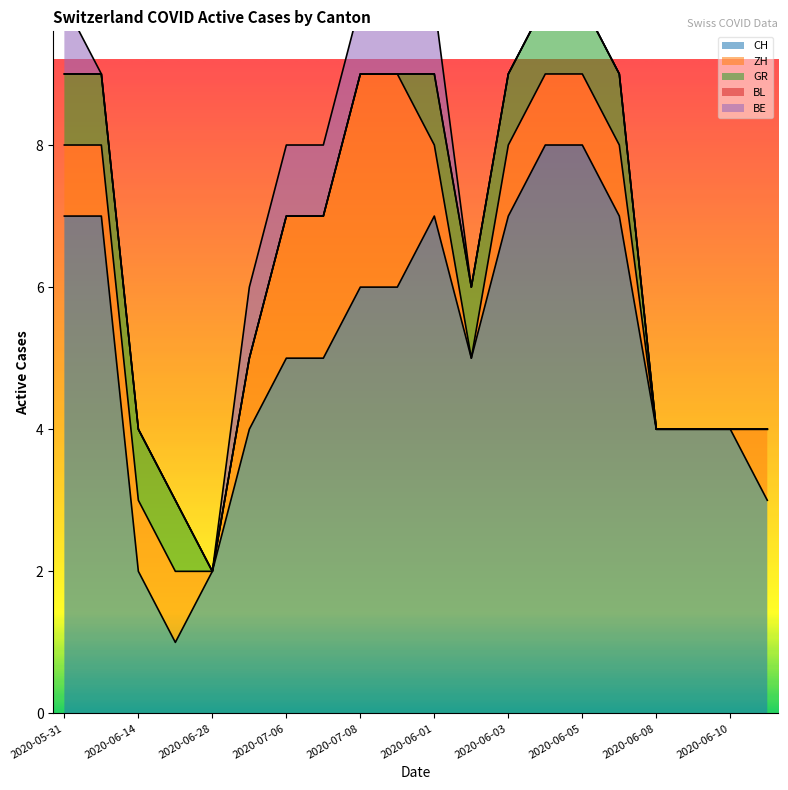

What is the difference between the highest and lowest values at 2020-06-08?

4